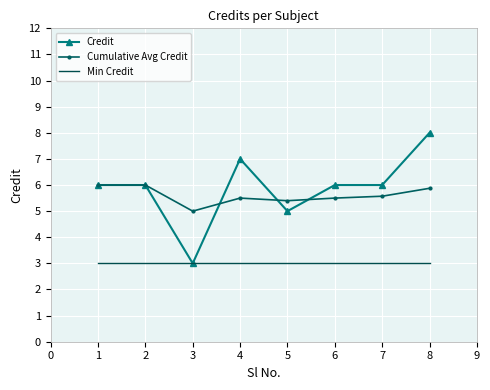

Which label corresponds to the largest value in the chart?

8